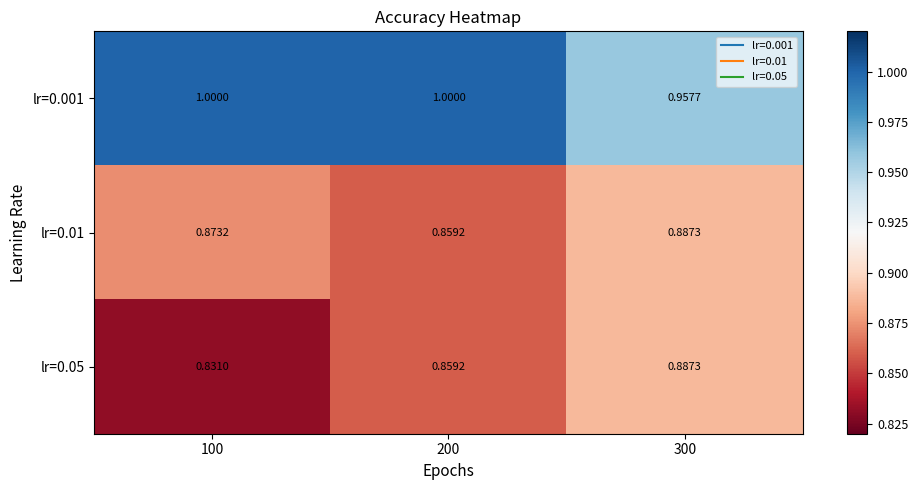

How many distinct data groups are displayed?

3